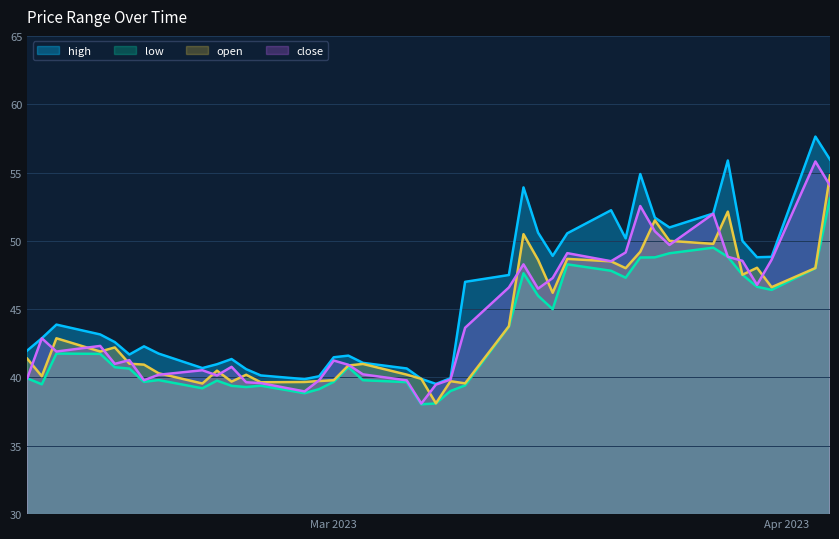

Where is the first local maximum for close?

1